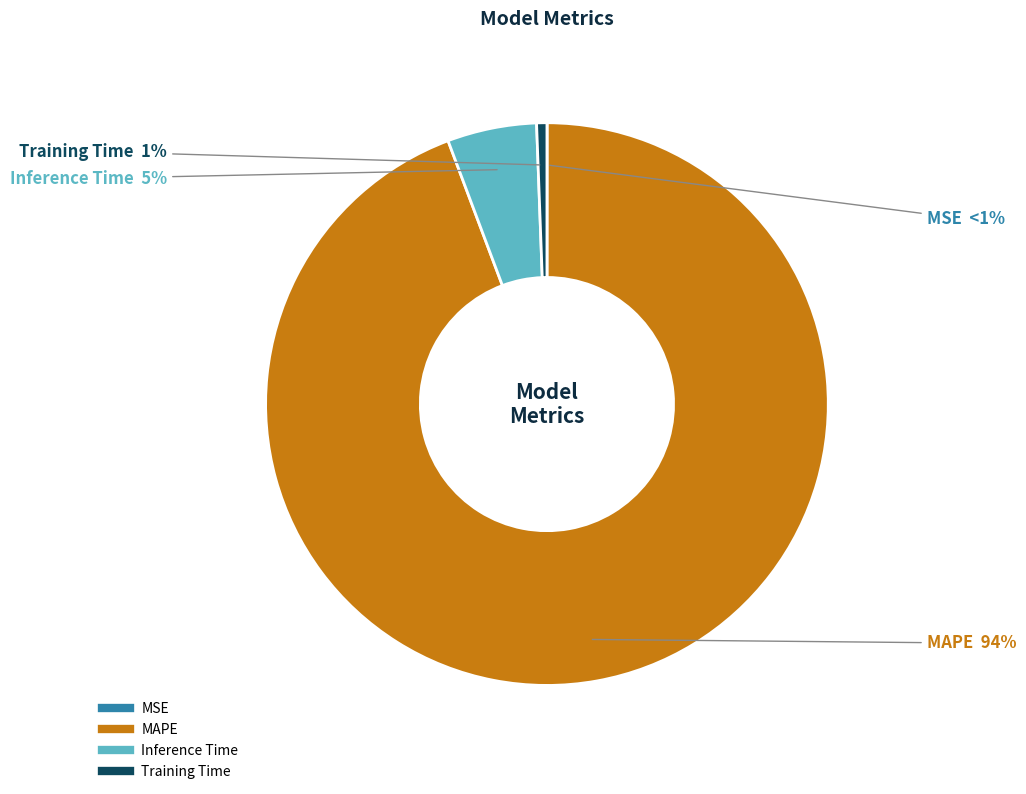

To the nearest percent, what is the difference between the largest and smallest slice percentages?

94%